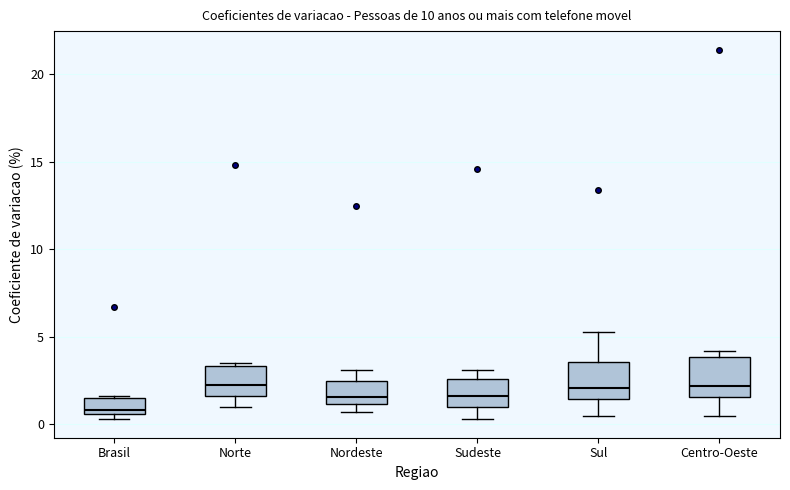

Reading left to right, read every box against the y-axis: the position of its median line, the range the box covers, and the ends of its whiskers. The values are not printed on the chart, so give them approximately, as read against the axis.

Brasil: median 1.0, box 0.5 to 1.5, whiskers 0.5 (just below the box's lower edge) to 1.5
Norte: median 2.5, box 1.5 to 3.5, whiskers 1.0 to 3.5 (just above the box's upper edge)
Nordeste: median 1.5, box 1.0 to 2.5, whiskers 0.5 to 3.0
Sudeste: median 1.5, box 1.0 to 2.5, whiskers 0.5 to 3.0
Sul: median 2.0, box 1.5 to 3.5, whiskers 0.5 to 5.5
Centro-Oeste: median 2.0, box 1.5 to 4.0, whiskers 0.5 to 4.0 (just above the box's upper edge)